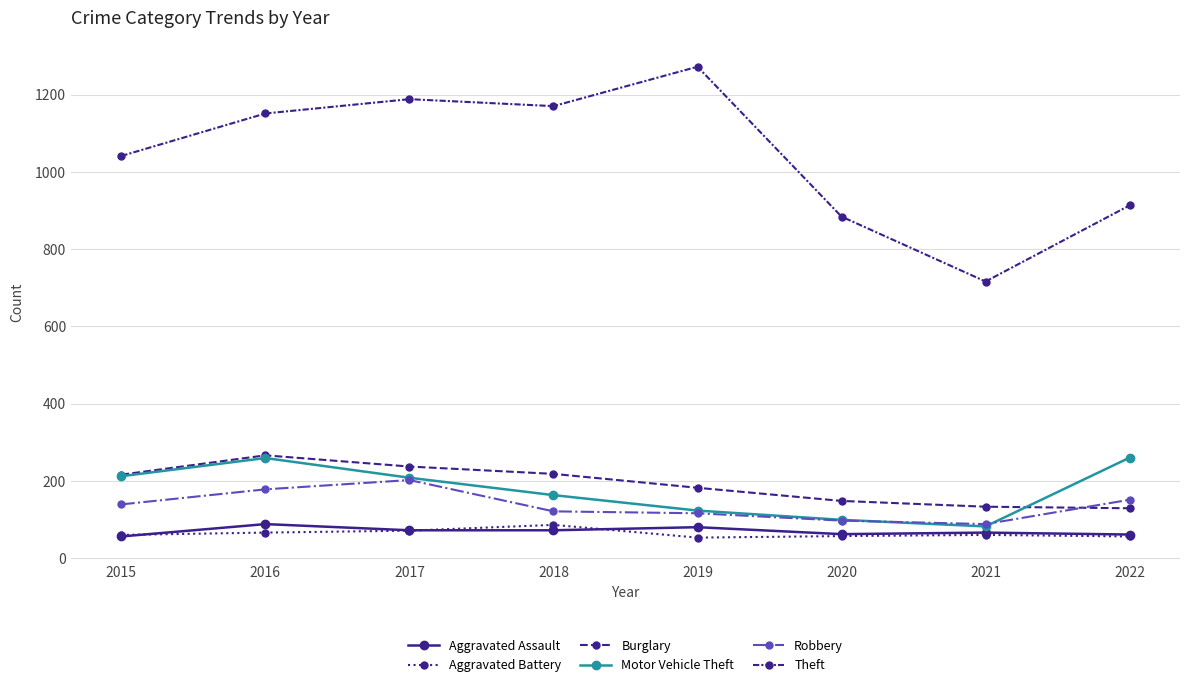

Between 2021 and 2022, which is larger?

2021